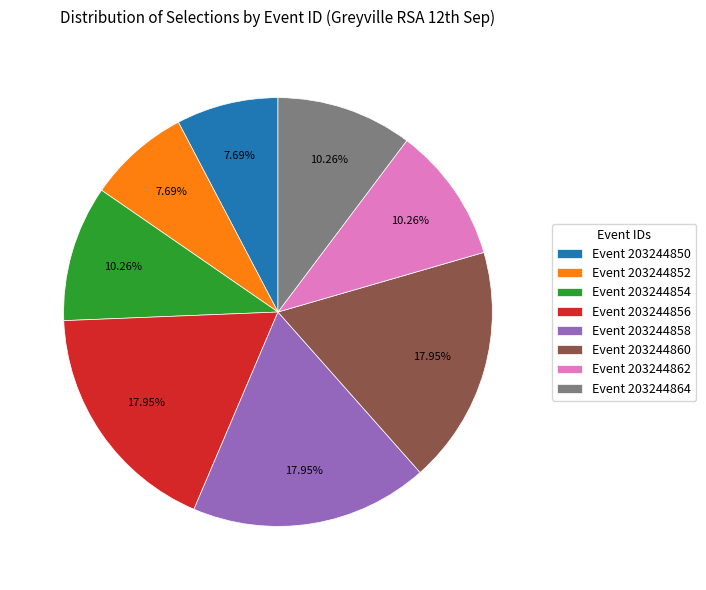

How many segments does this pie chart have?

8